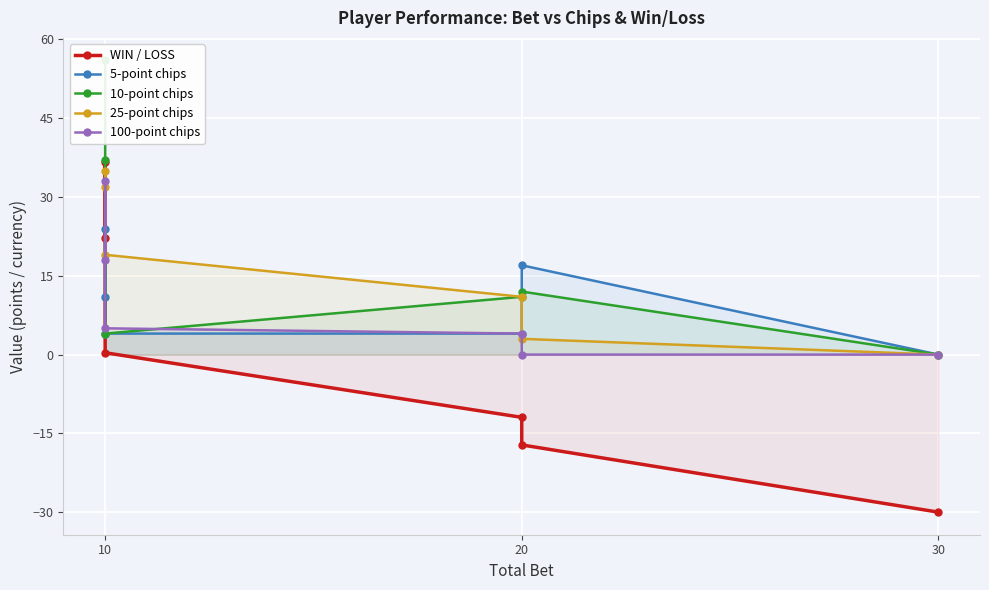

Between 10 and 20, which series saw the biggest shift?

10-point chips